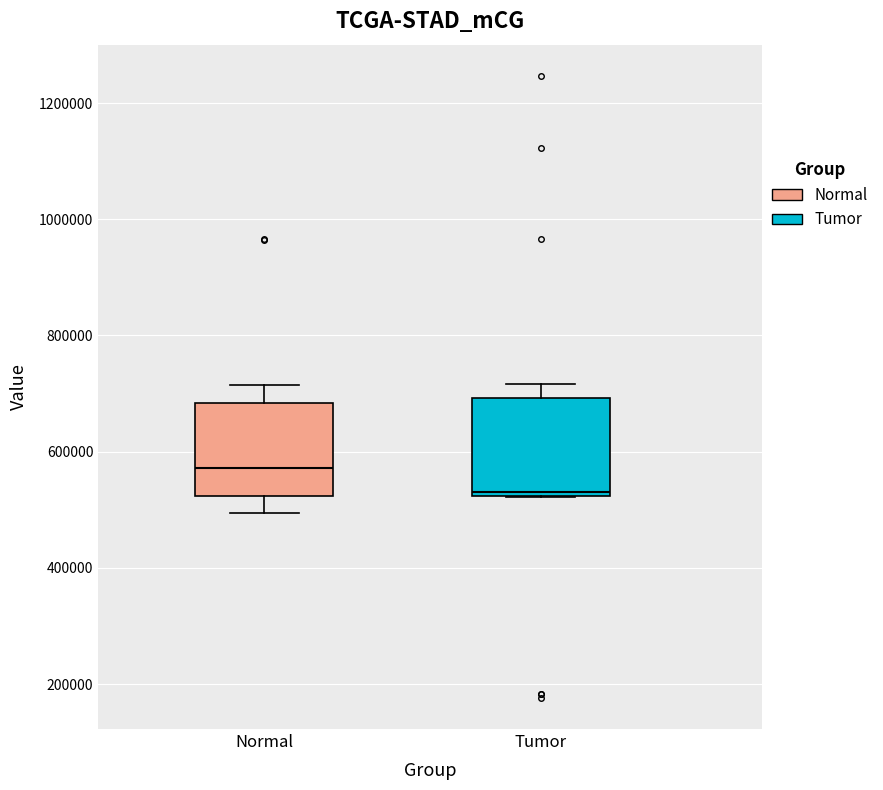

Where is the lower edge of the box for Normal on the y-axis? The values are not printed on the chart, so give them approximately, as read against the axis.

520000